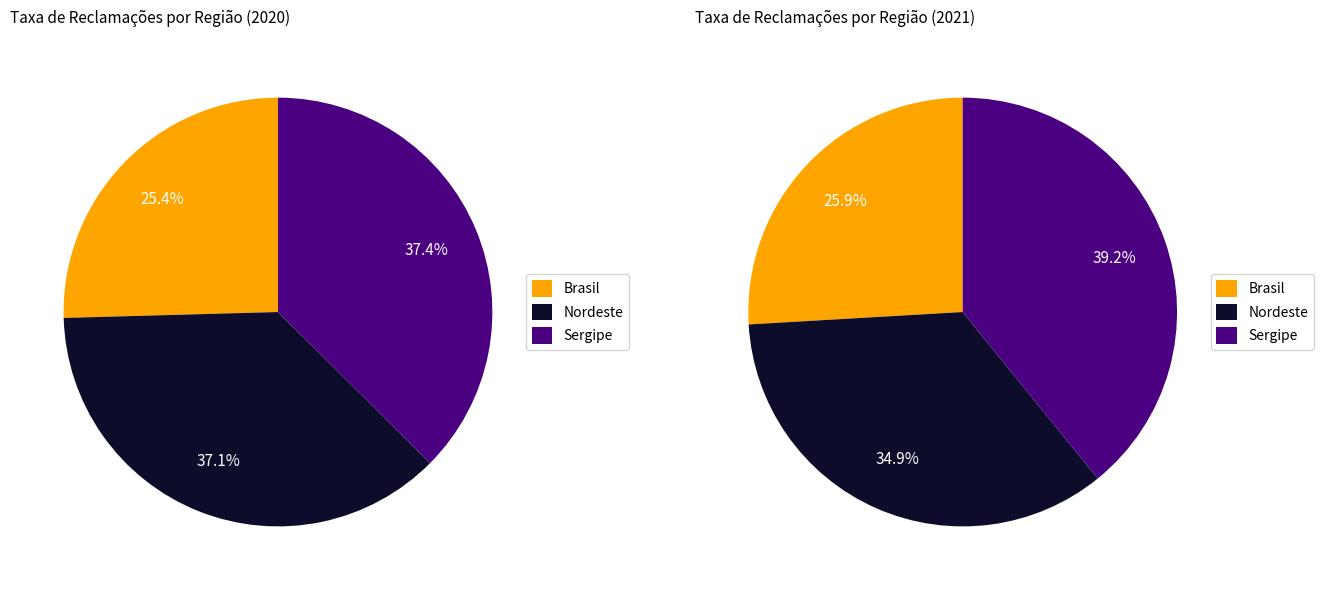

To the nearest percent, what portion does Nordeste represent?

37%